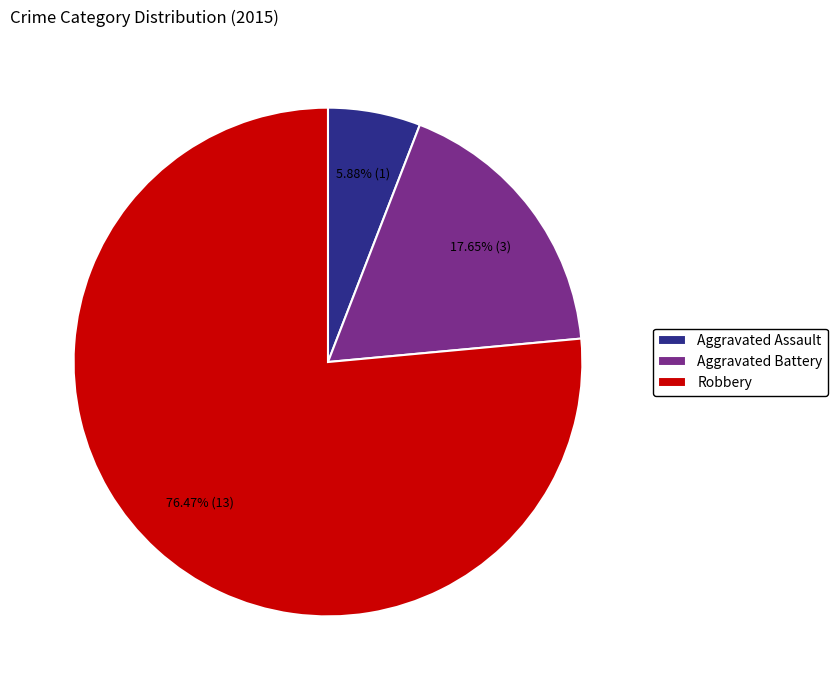

What percentage is the Robbery slice, to the nearest percent?

76%